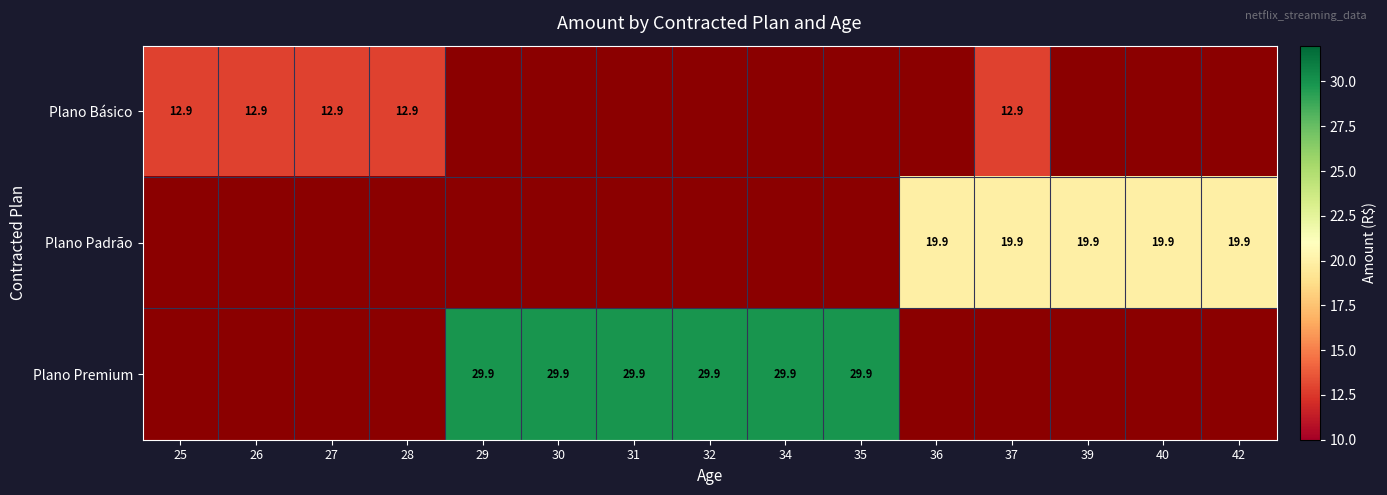

Is it true that Plano Premium equals 29.9 at 32?

True